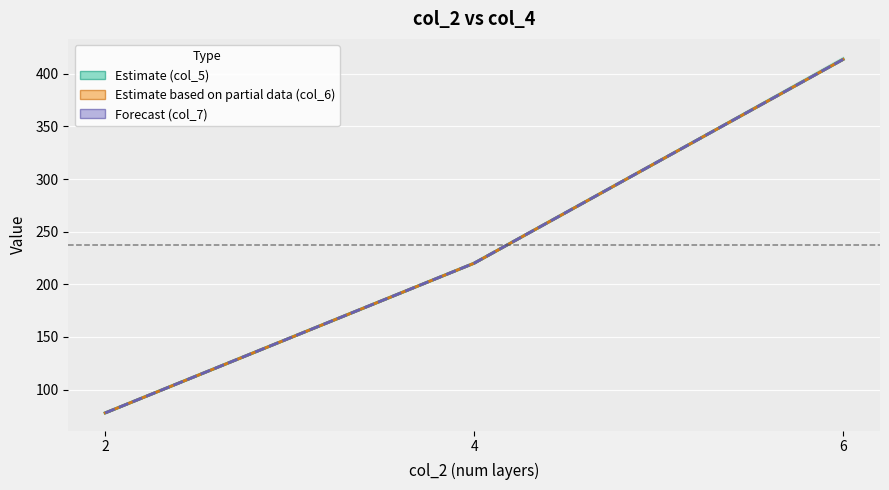

Is it true that Forecast (col_7) equals 390.1 at 4?

False